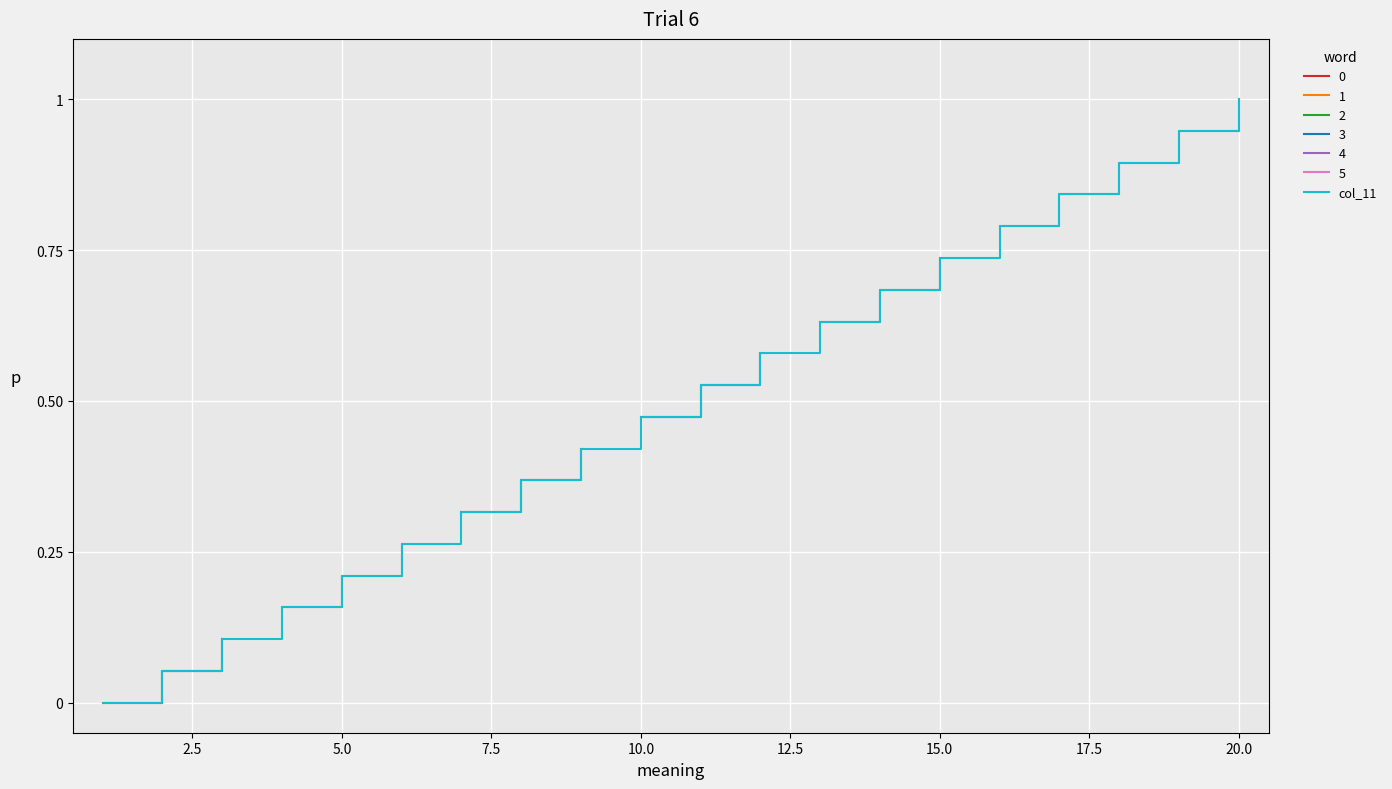

Is it true that col_11 equals 0.4 at 5.0?

False